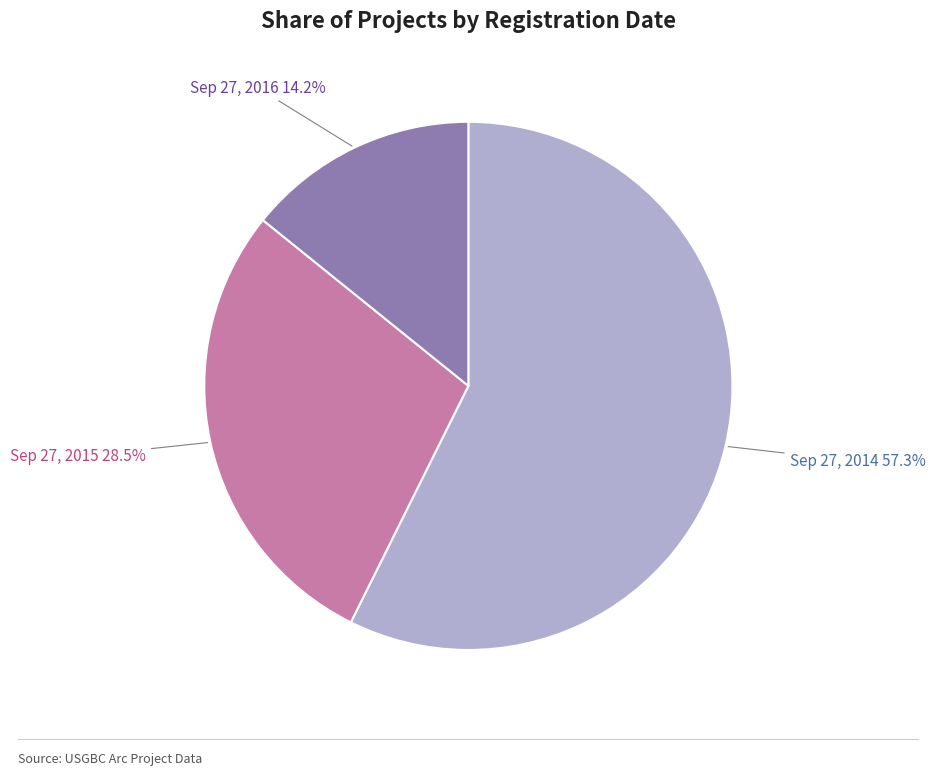

What percentage is NOT represented by Sep 27, 2016?

85.8%